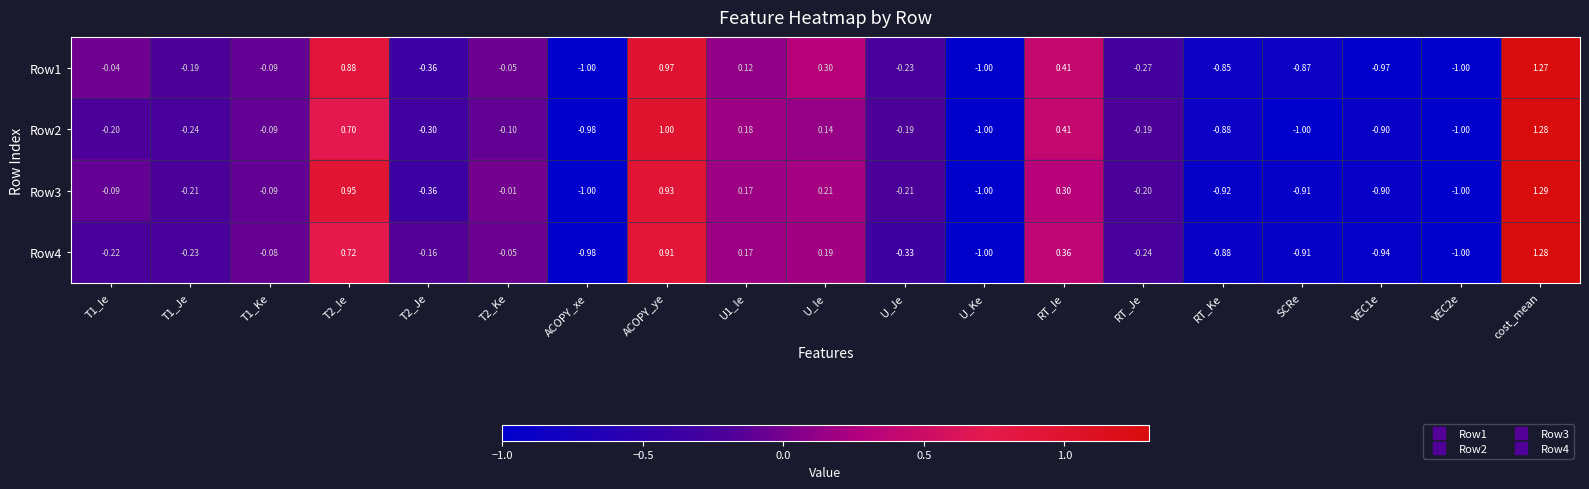

Which category has the highest value across all series?

cost_mean